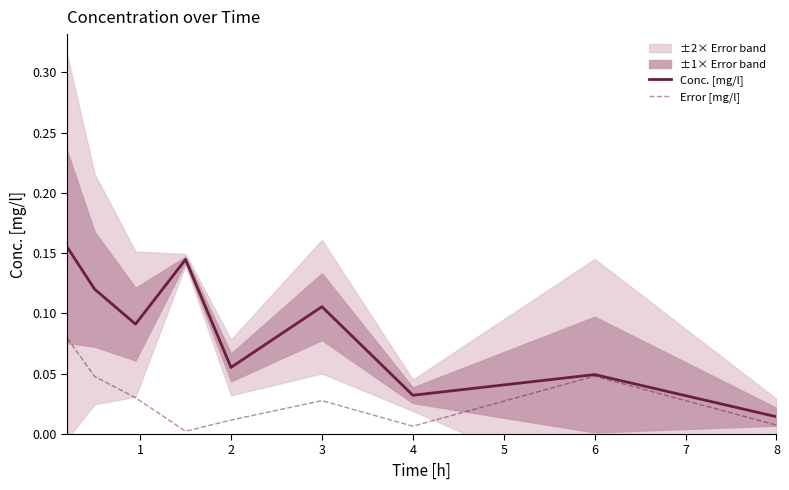

Count the Conc. [mg/l] values in the range 0 to 1.

9